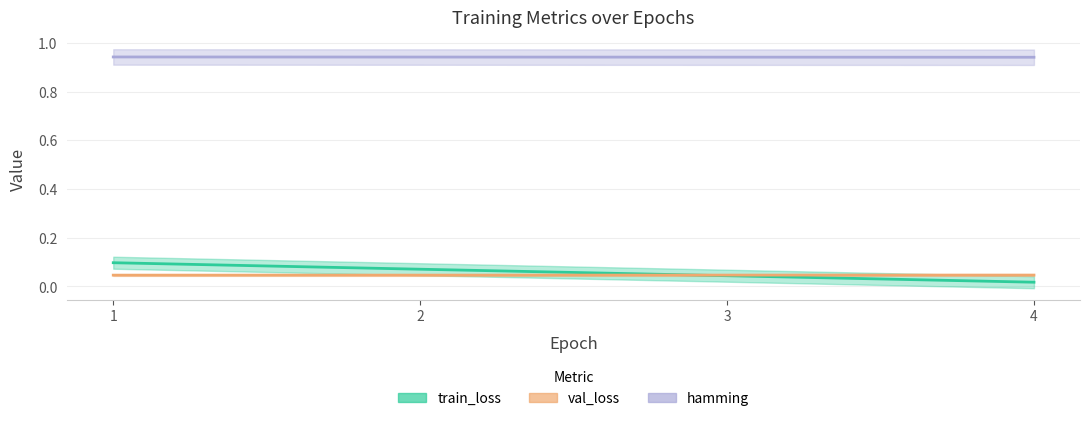

What are all the series names shown in the legend?

train_loss, val_loss, hamming